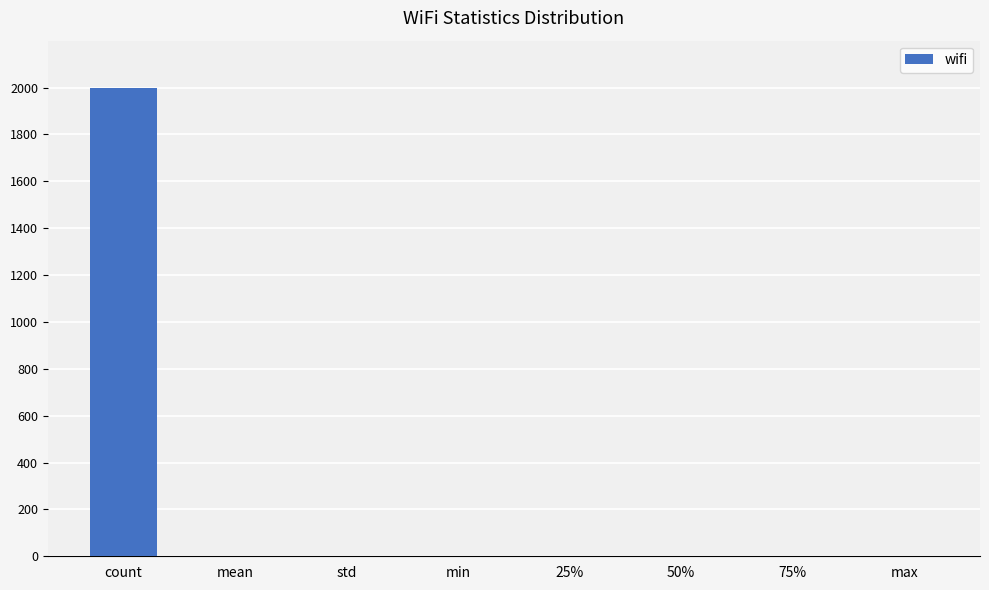

What is the sum of all values?

2004.0